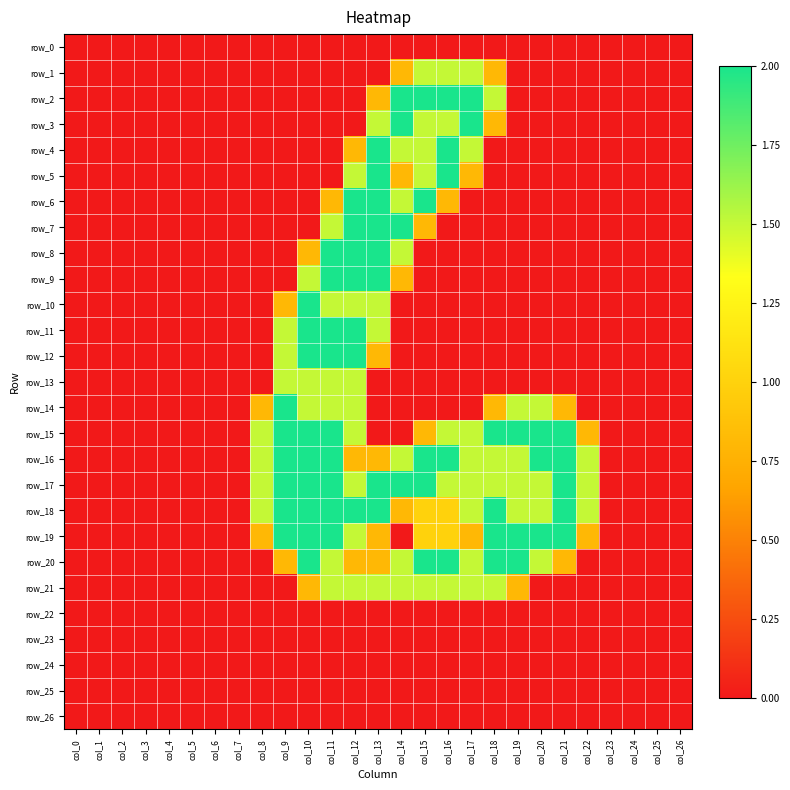

Rank the series at col_18 from highest to lowest value.

row_15, row_18, row_19, row_20, row_2, row_16, row_17, row_21, row_1, row_3, row_14, row_0, row_4, row_5, row_6, row_7, row_8, row_9, row_10, row_11, row_12, row_13, row_22, row_23, row_24, row_25, row_26